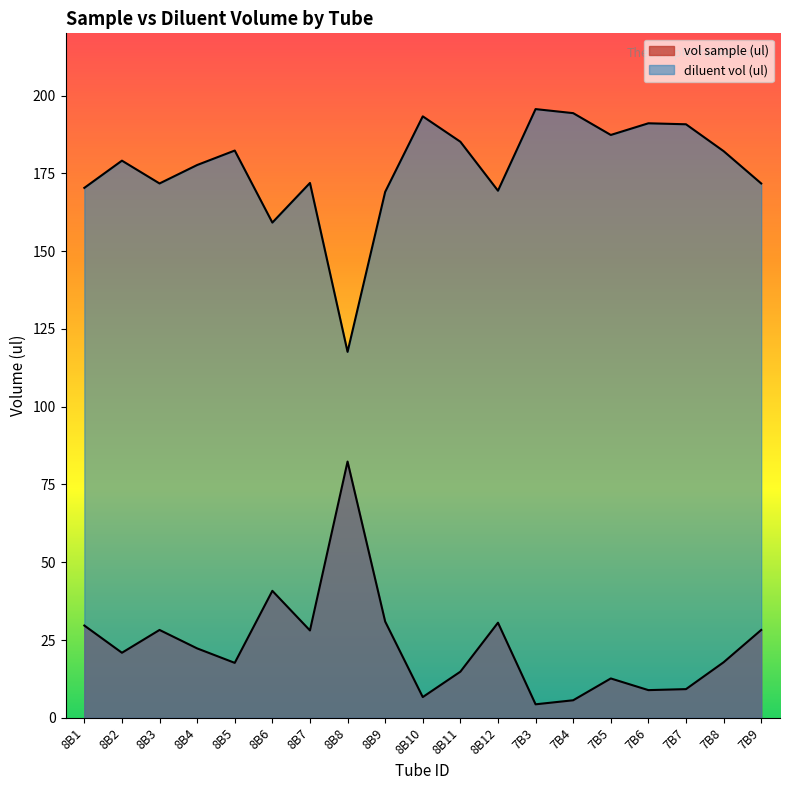

True or false: diluent vol (ul) has a value of 101.7 at 8B12.

False